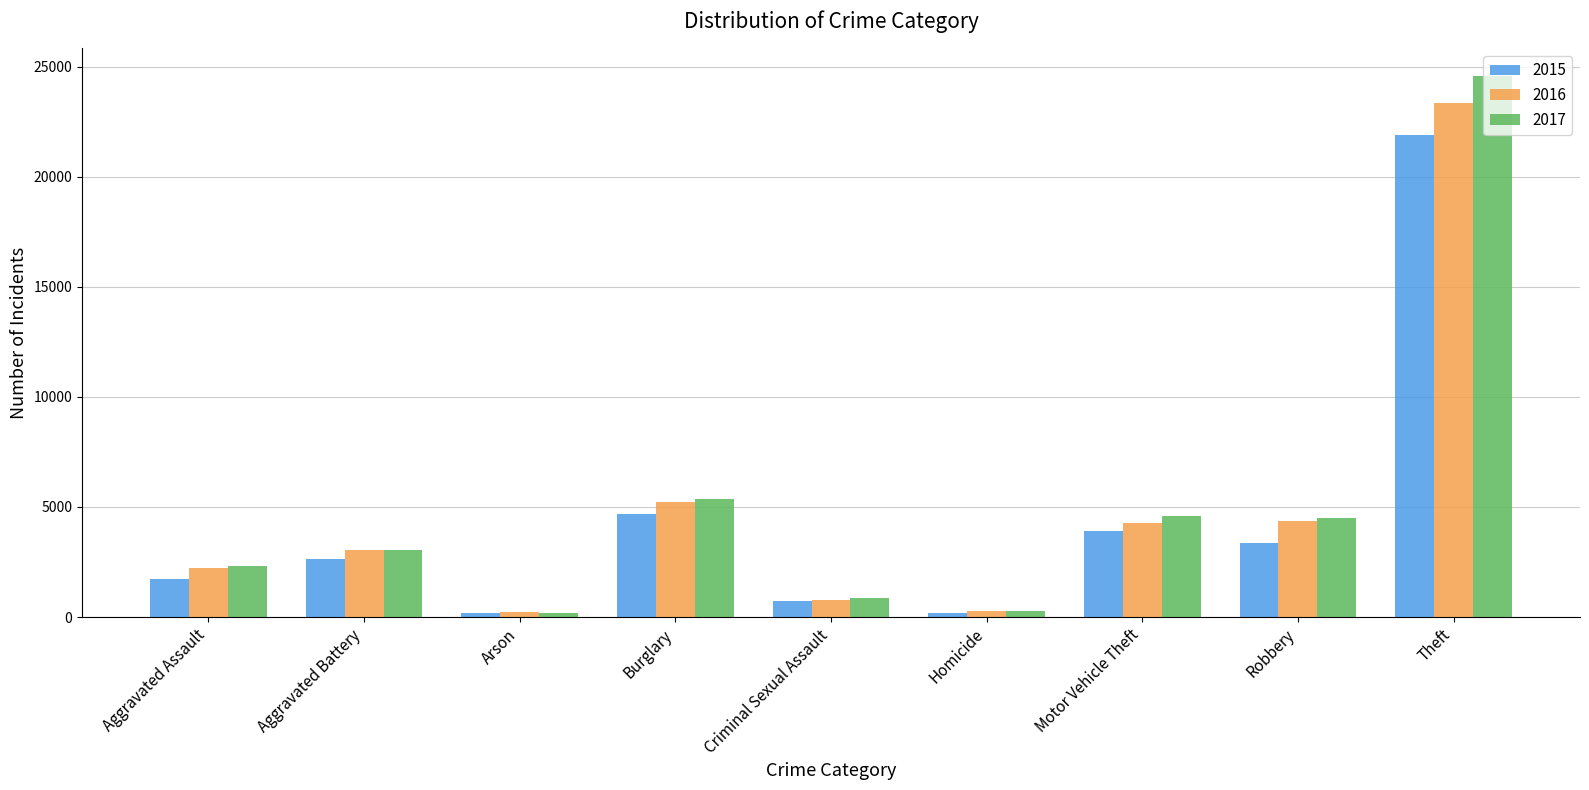

What position from the left is Arson?

3